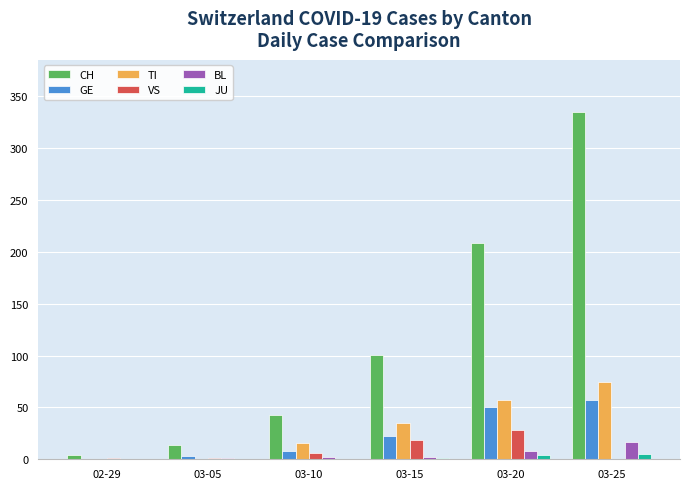

What is the spread (max minus min) of values at 03-15?

100